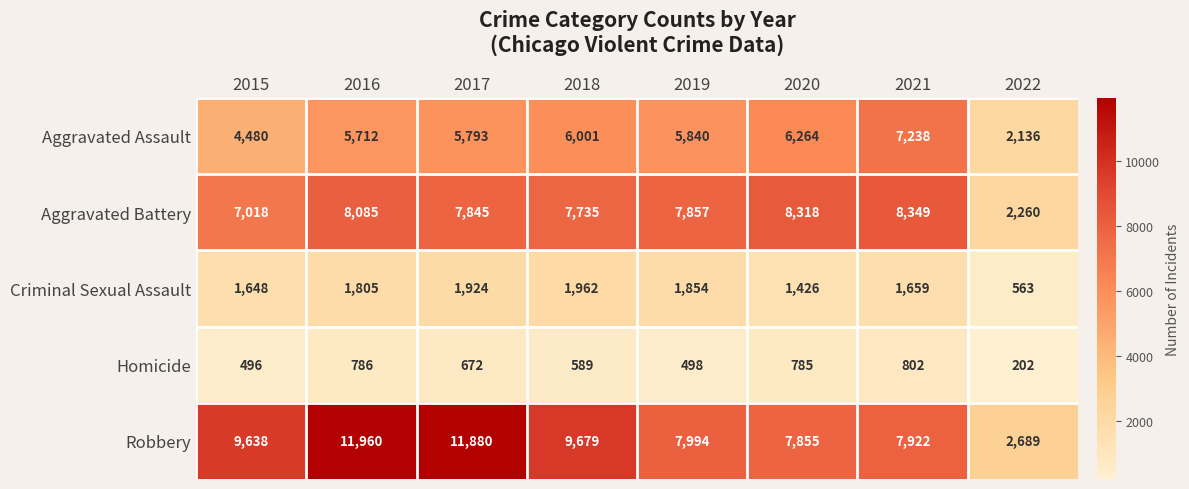

What value does the Criminal Sexual Assault series have at 2018, to the nearest 10?

1960